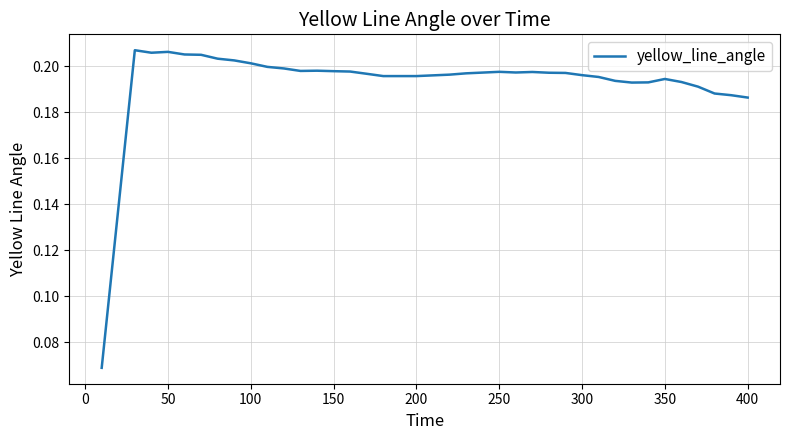

How many lines are shown in the chart?

1